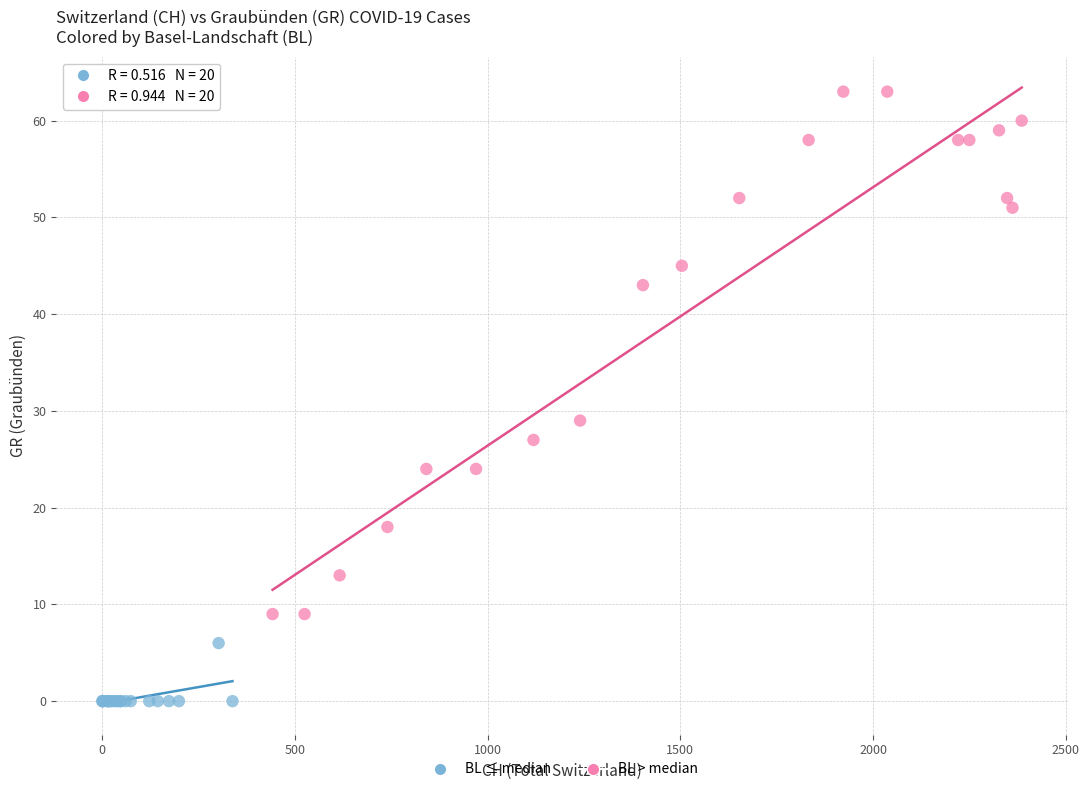

Which series contains the highest Y value?

BL > median